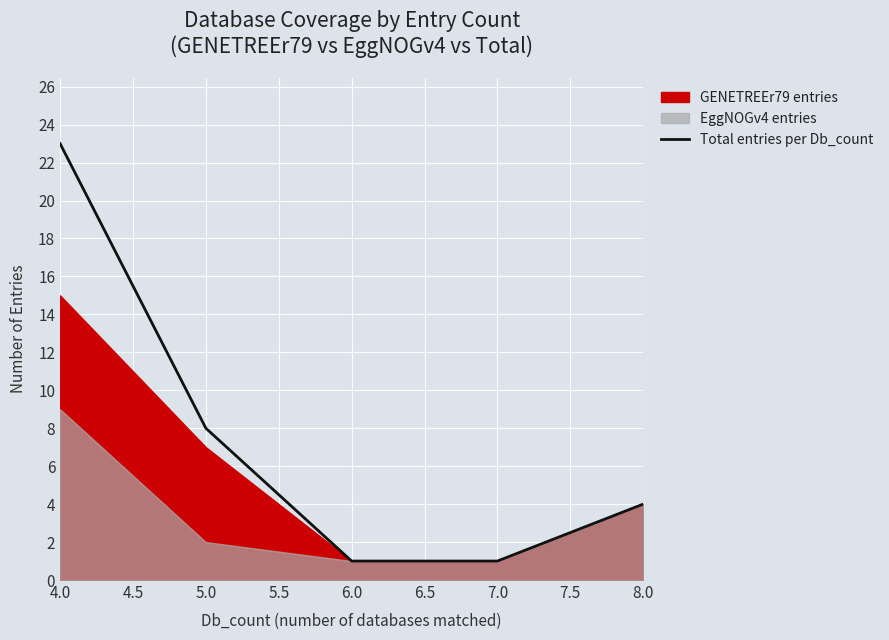

At which label does Total entries per Db_count reach its peak?

4.0